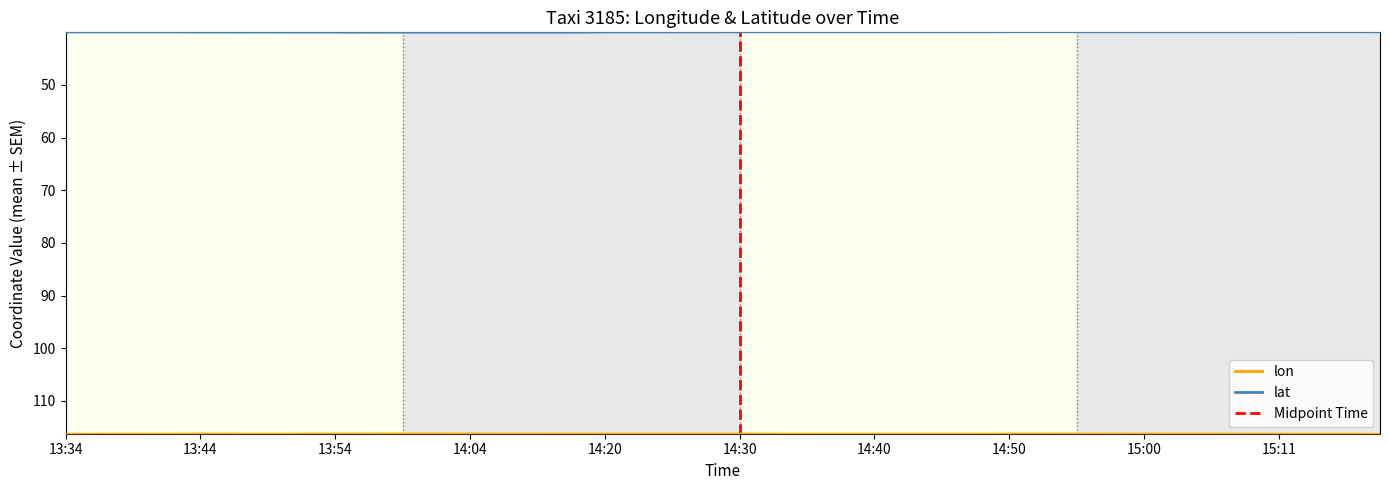

True or false: lon has more than 2 points higher than both neighbors.

True